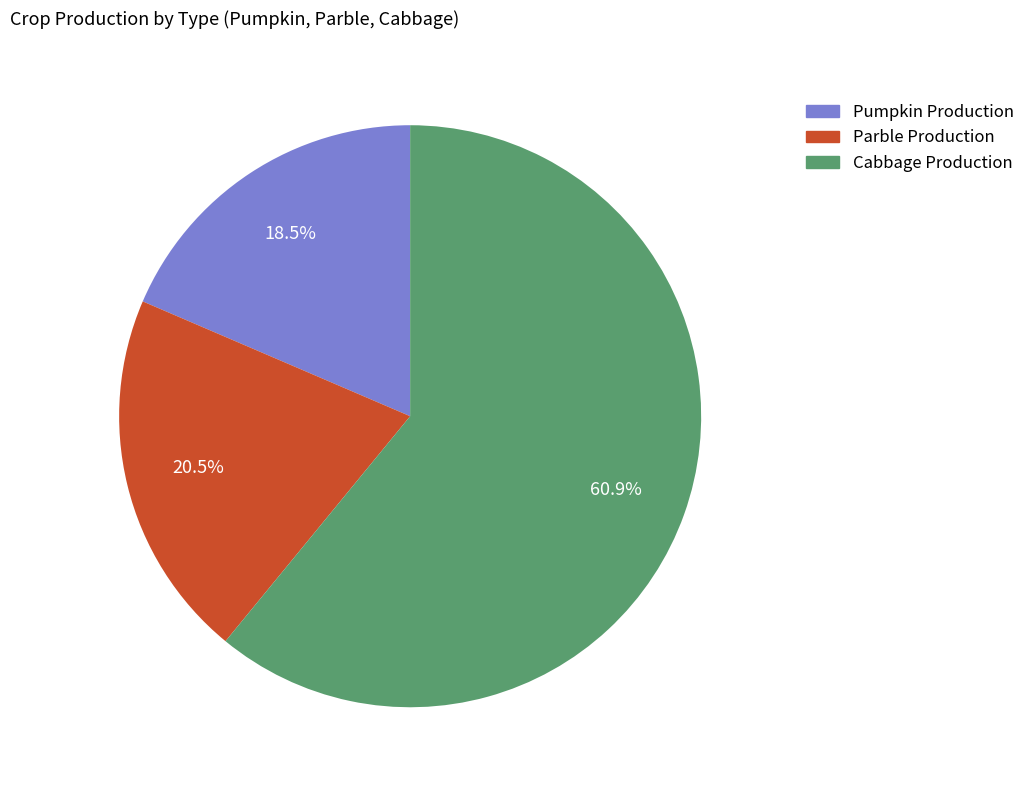

How much of the chart is everything except Pumpkin Production?

81.5%